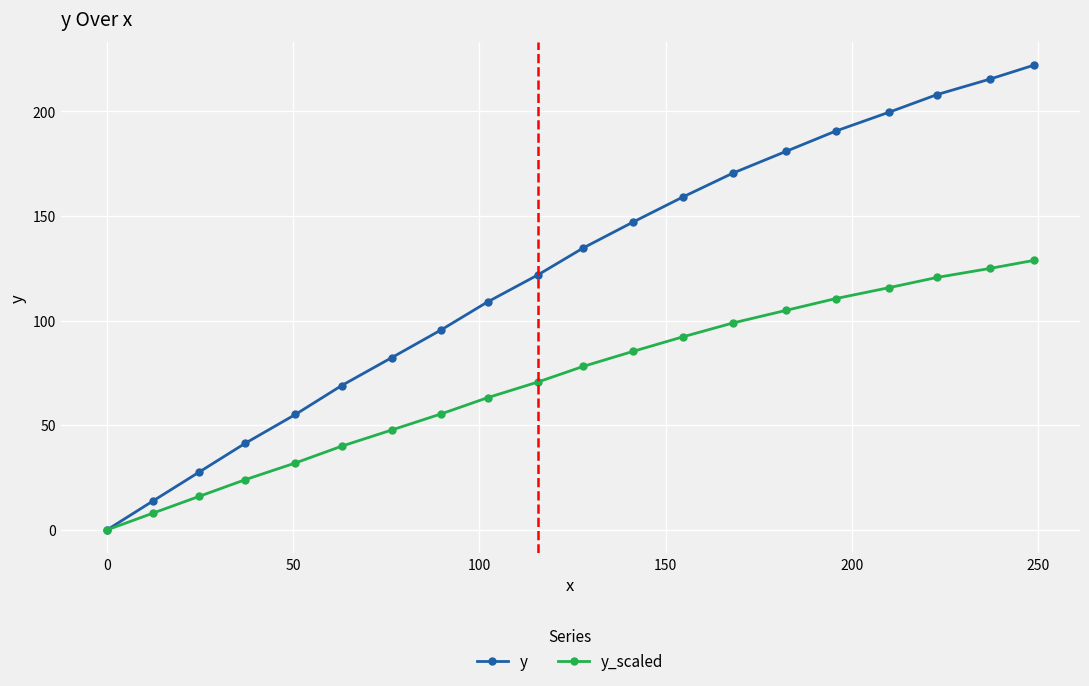

List the series in order of their peak value, lowest first.

y_scaled, y